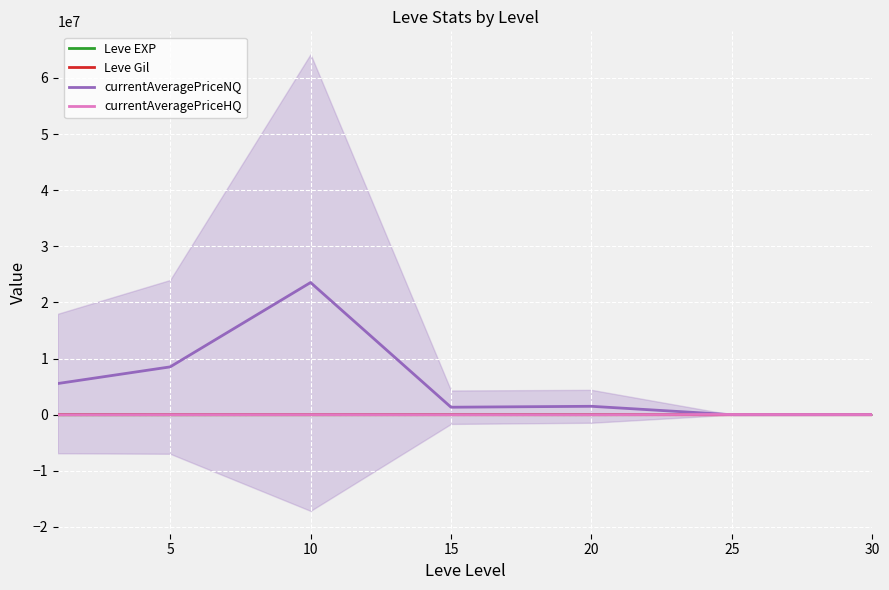

At which category does Leve EXP reach its first local valley?

20